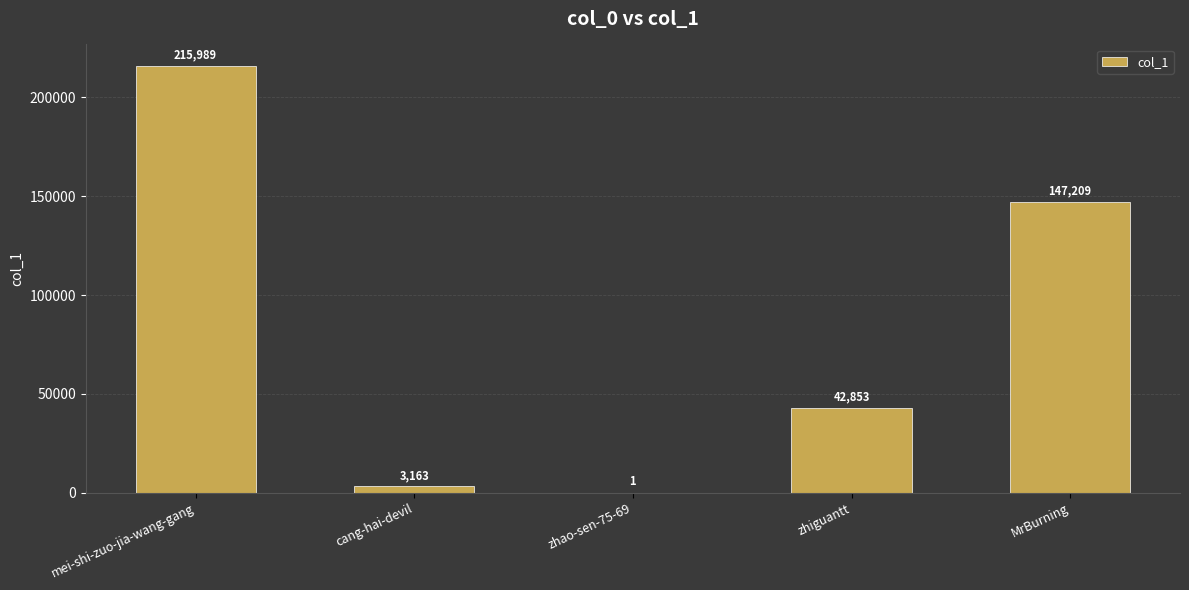

What is the sum of all values?

409215